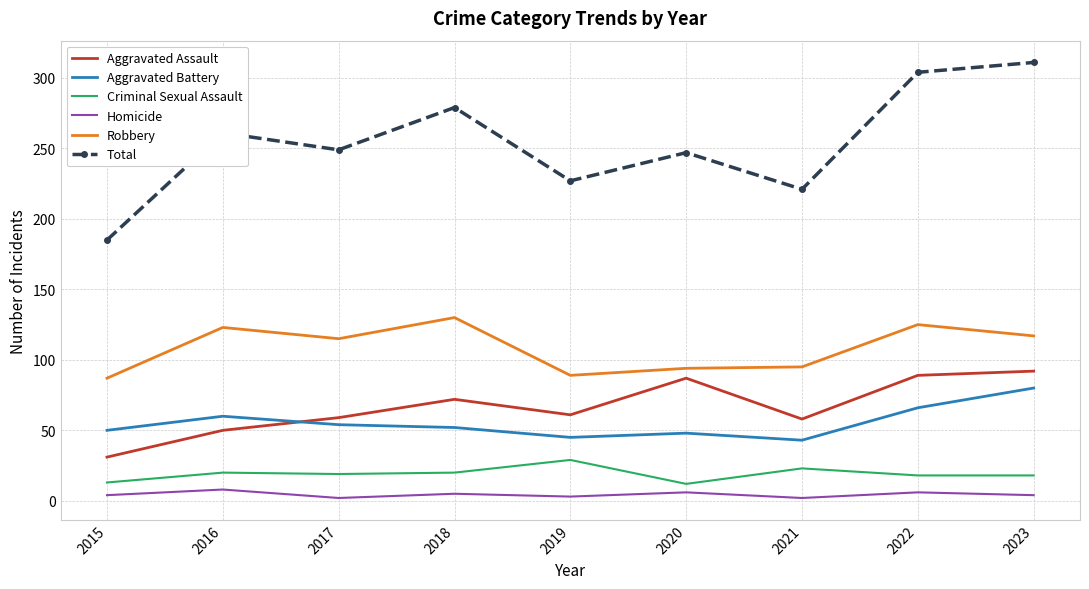

What is the maximum value for Robbery?

130